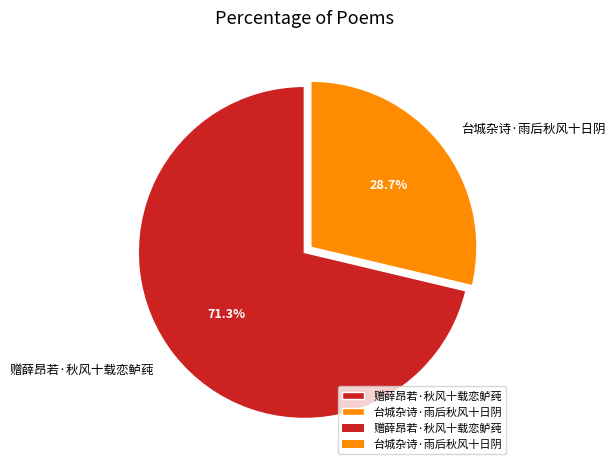

The 赠薛昂若·秋风十载恋鲈莼 slice represents 77% of the pie. True or false?

False